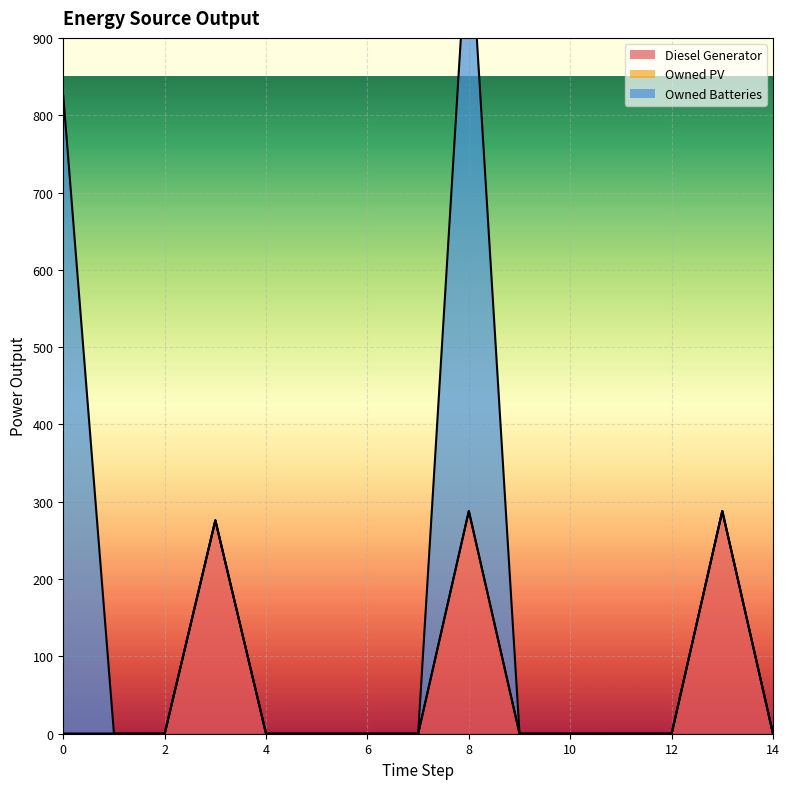

True or false: Owned PV and Owned Batteries intersect in this chart.

False